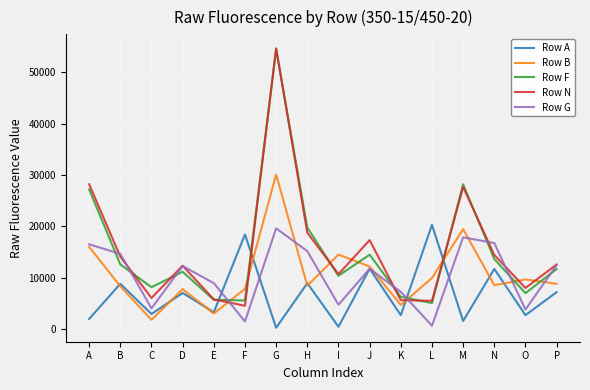

What is the difference between the Row A values at G and N?

11451